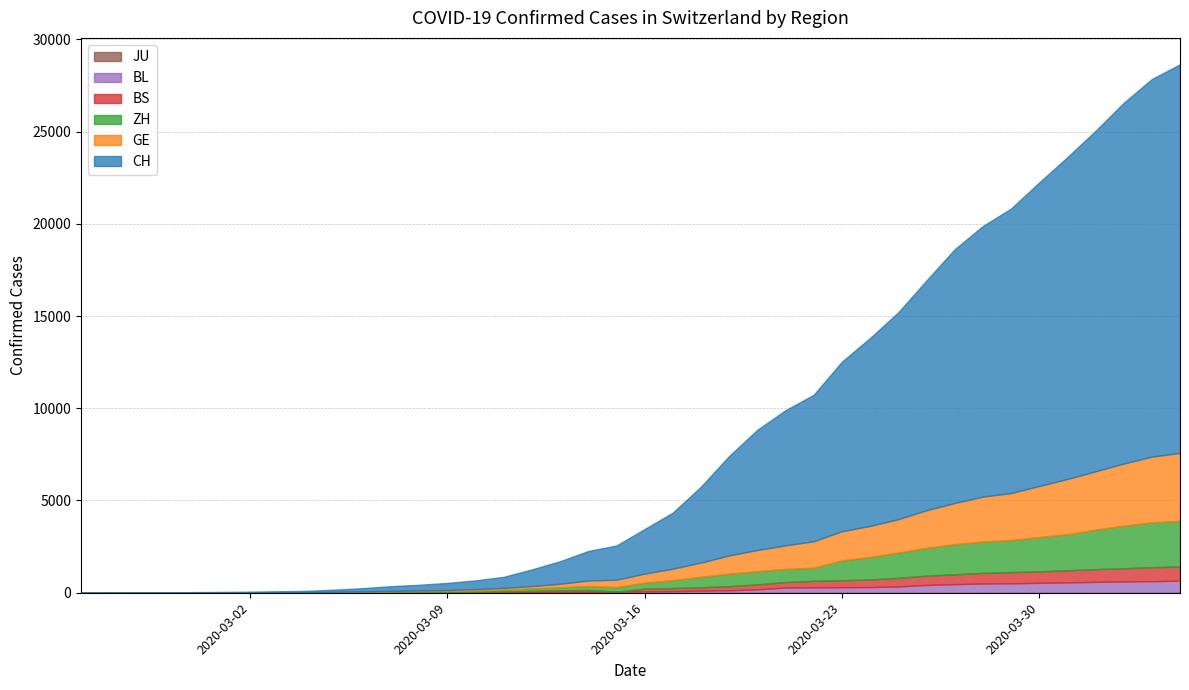

What position from the right is 2020-03-01?

35